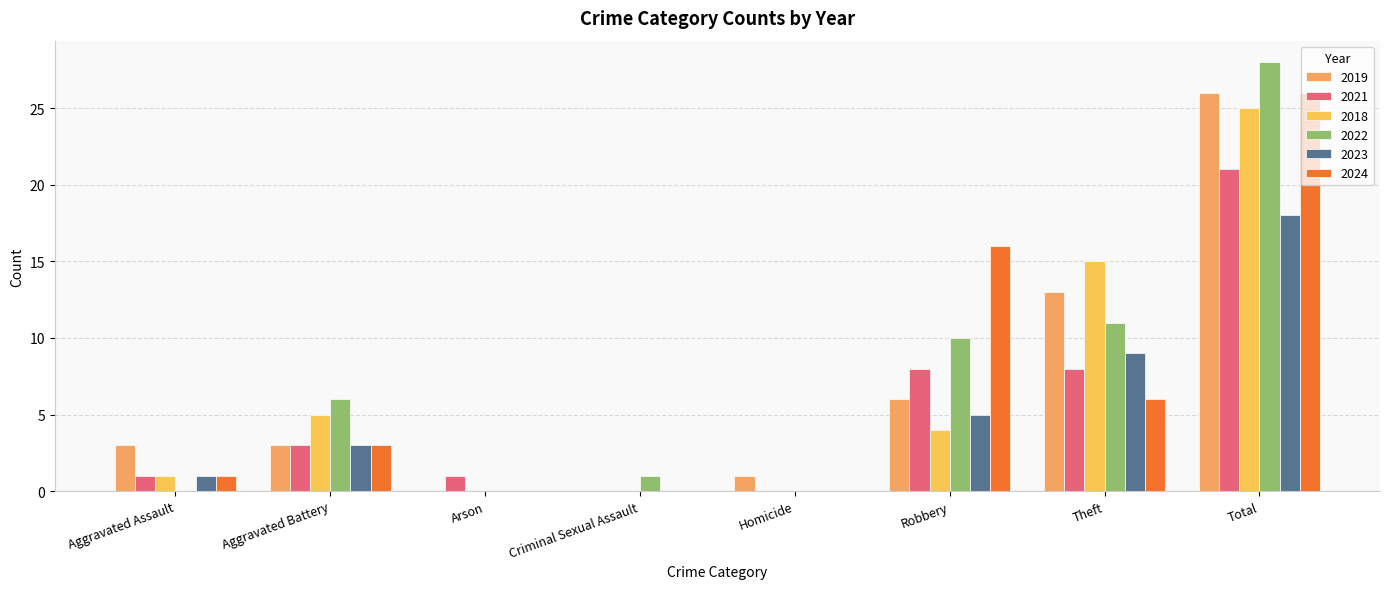

What is the total value across all series at Theft?

62